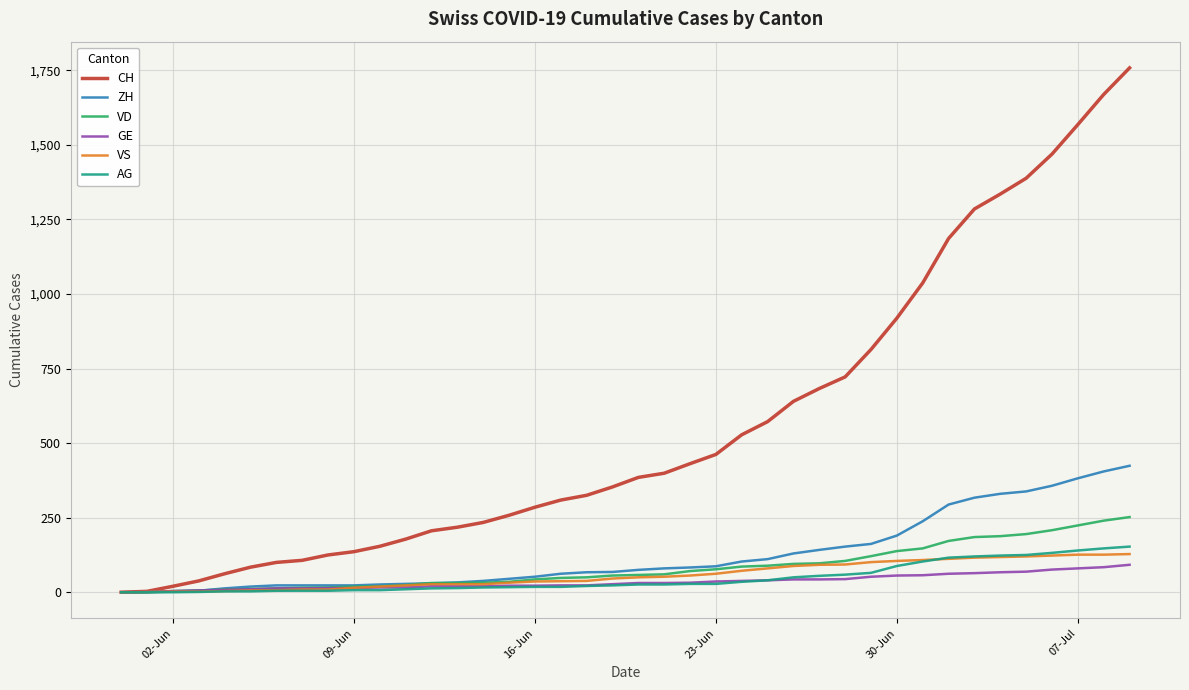

Count the number of categories in the chart.

40